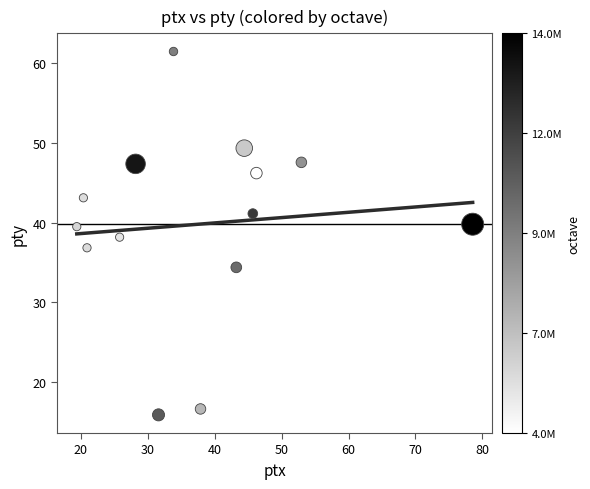

What is the range of X values (max minus min)?

59.2